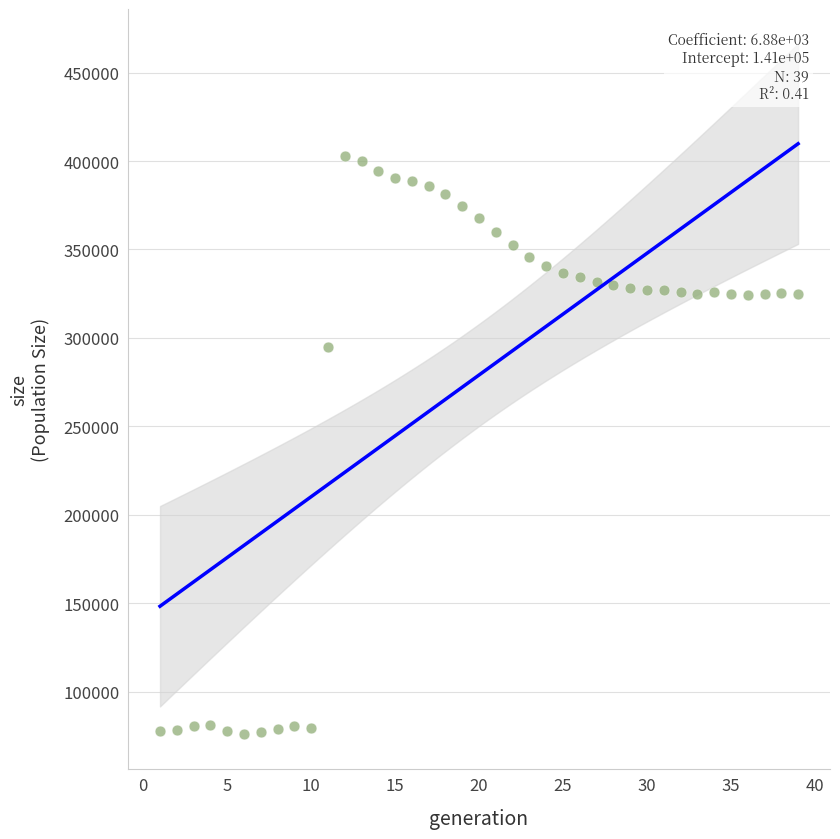

What Y value in the scatter plot is closest to 239485?

294875